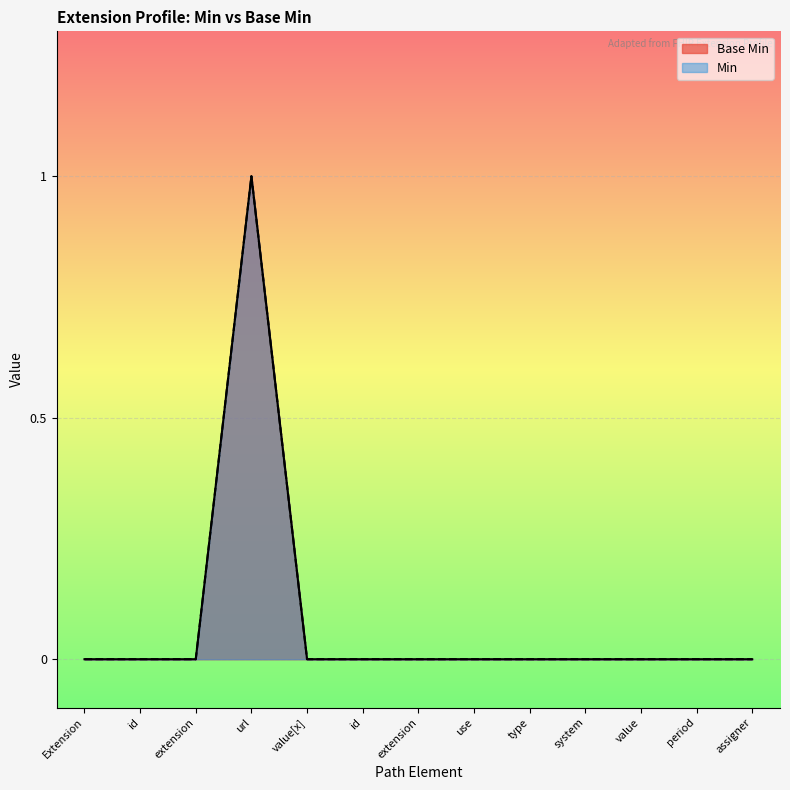

Which category has the lowest value in the Min series?

Extension